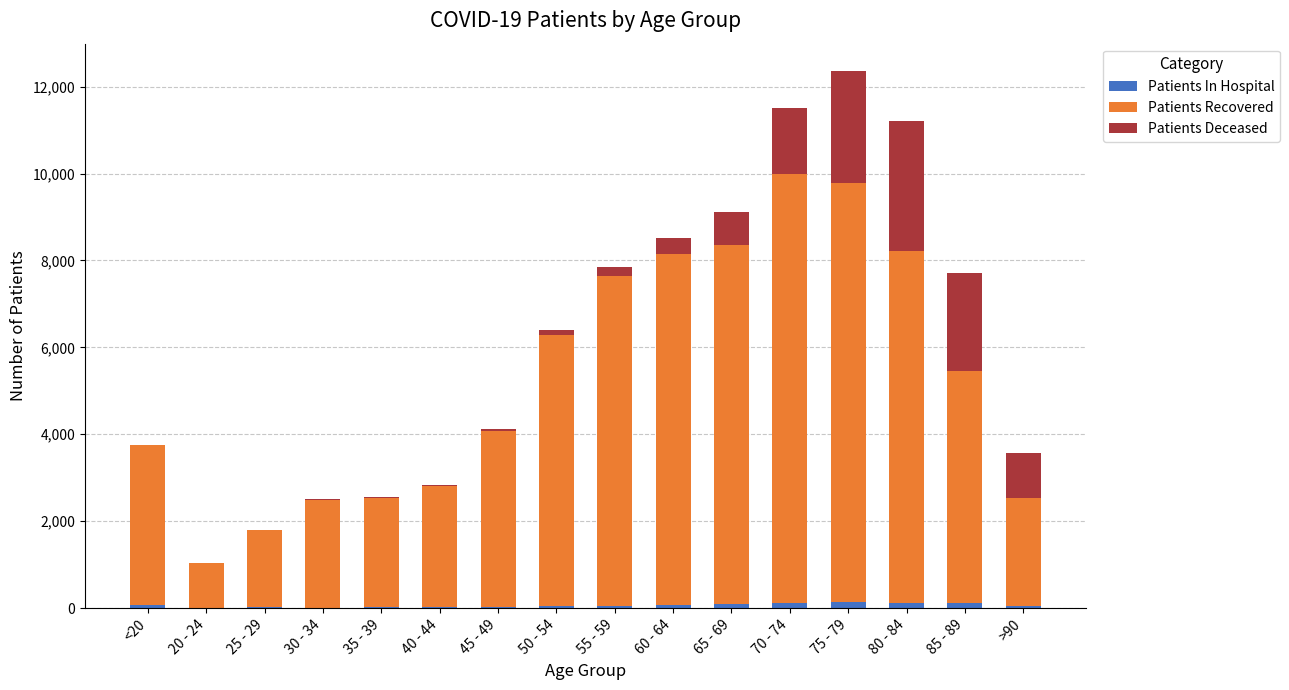

What is the sum of all Patients In Hospital values?

1005